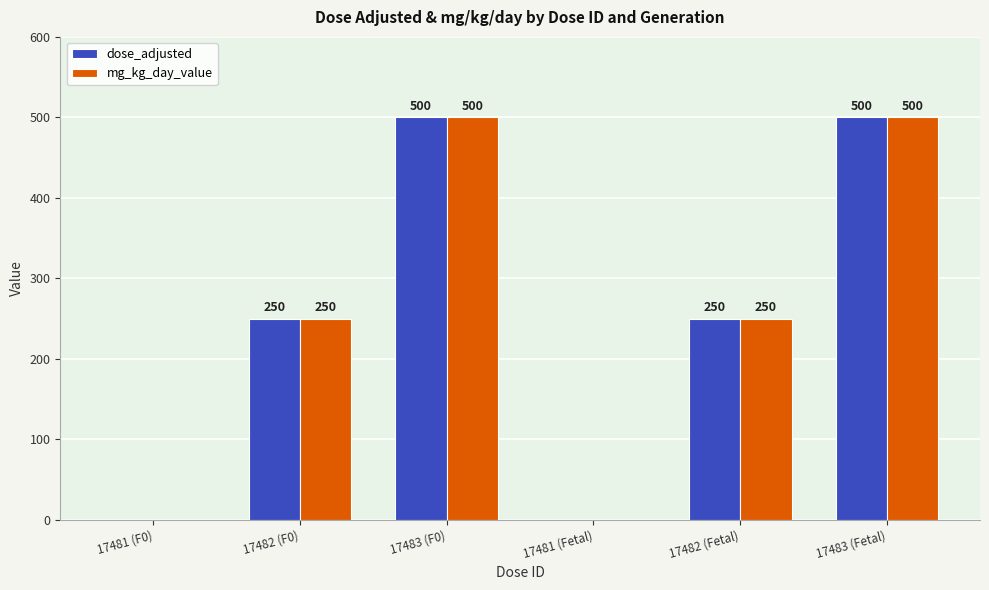

What is the total value across all series at 17482 (F0)?

500